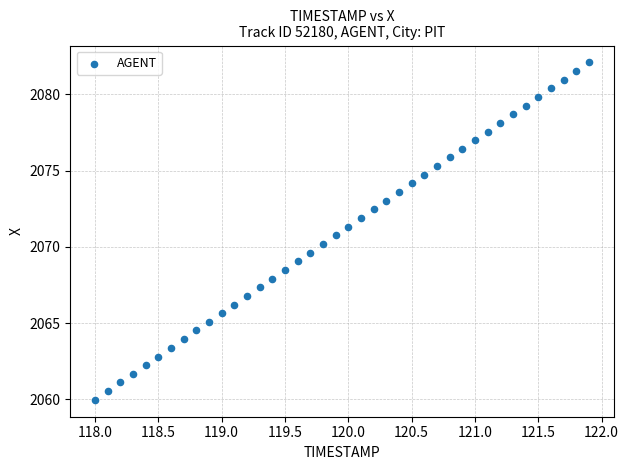

What is the range of X values (max minus min)?

3.9